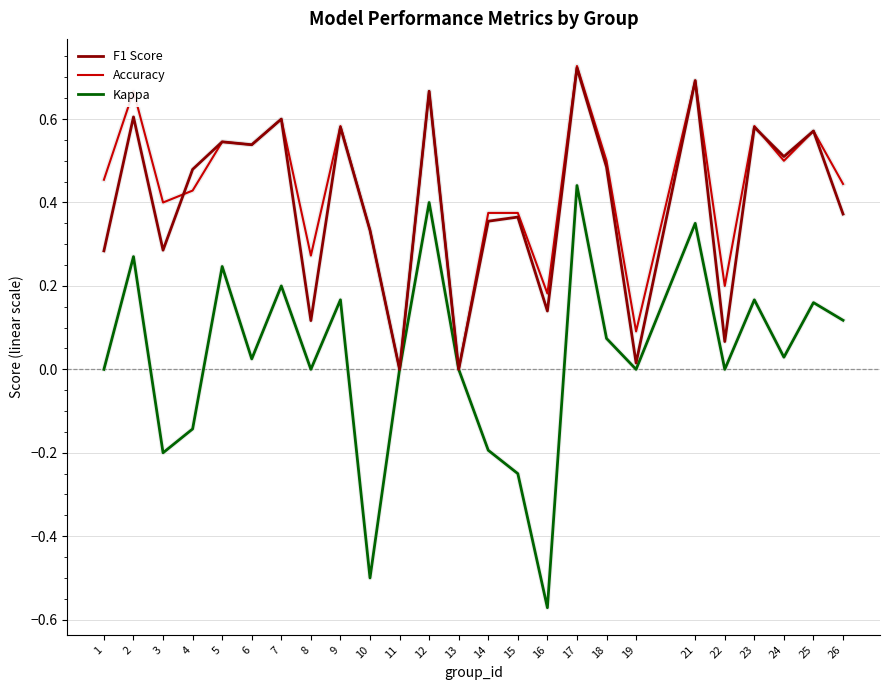

Which category has the highest value in the F1 Score series?

17